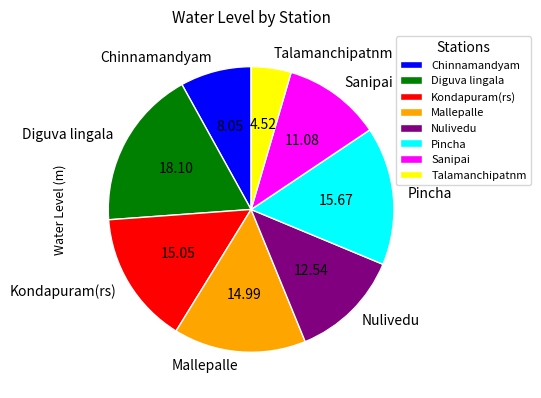

Is it true that Sanipai is 11% of the pie?

True